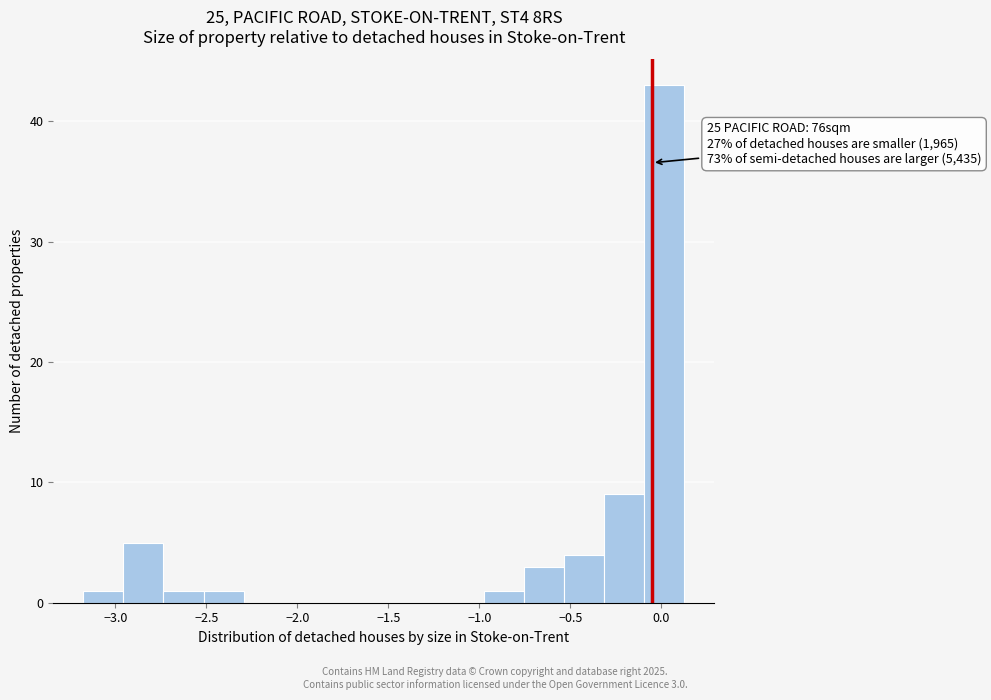

Over which range of the x-axis is the bar tallest?

-0.10 to 0.15